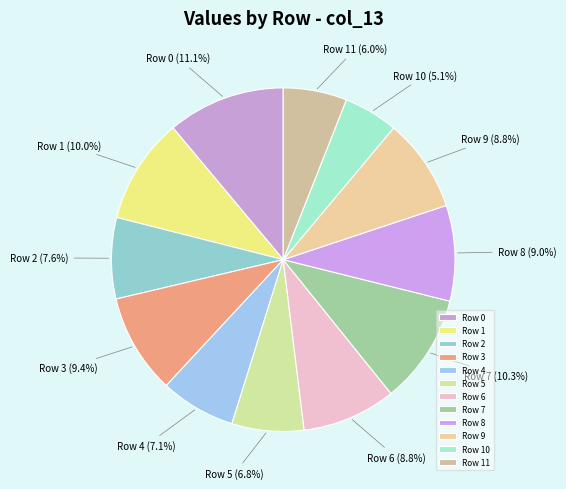

Which slice is the smallest?

Row 10